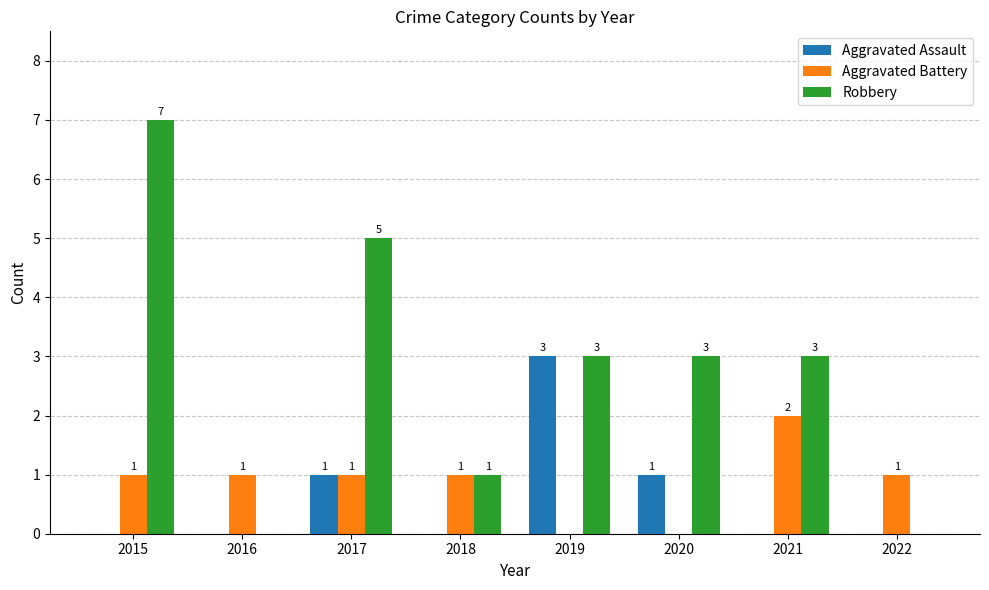

How many data points does each series have?

8